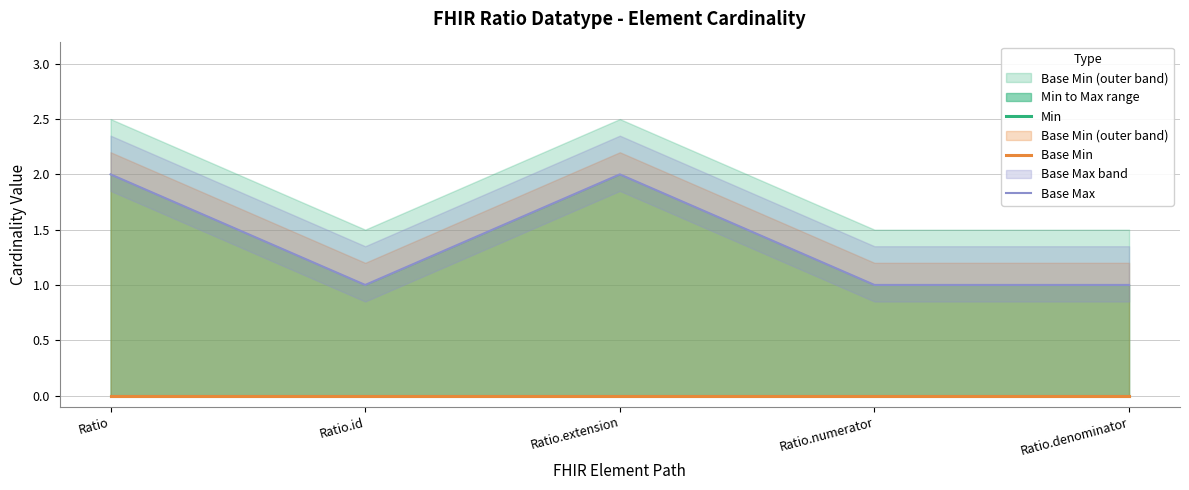

Rank the series by their maximum value, from highest to lowest.

Base Max, Min, Base Min